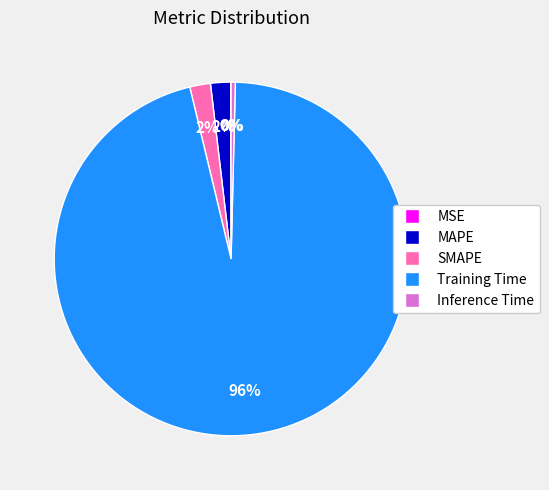

Which category has the biggest portion of the pie?

Training Time